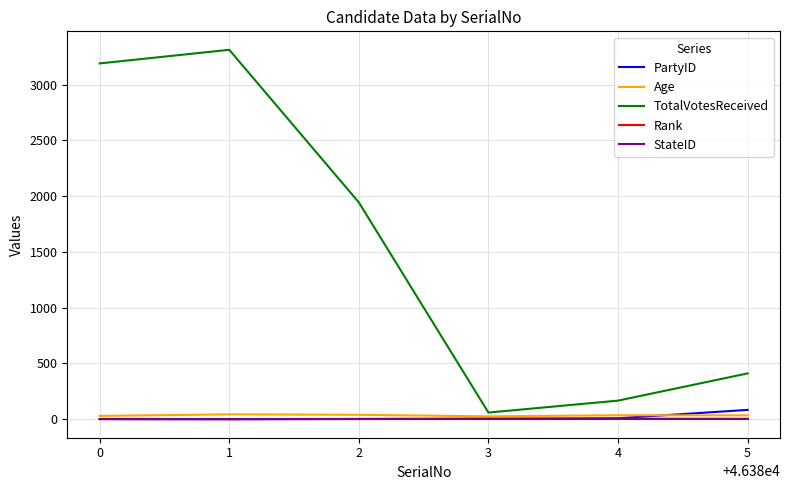

What is the maximum value shown in the chart?

3312